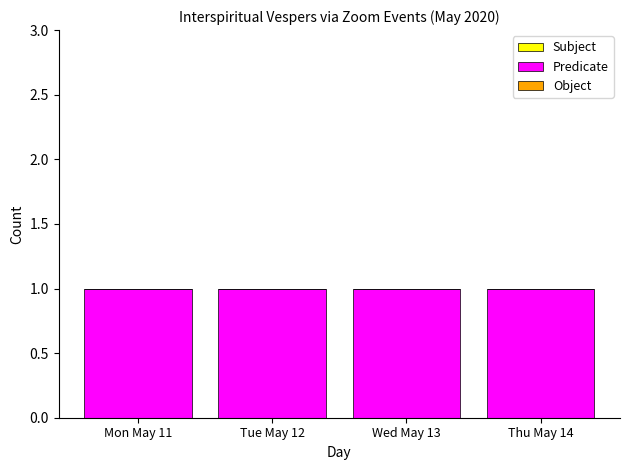

At how many categories does at least one series exceed 0?

4